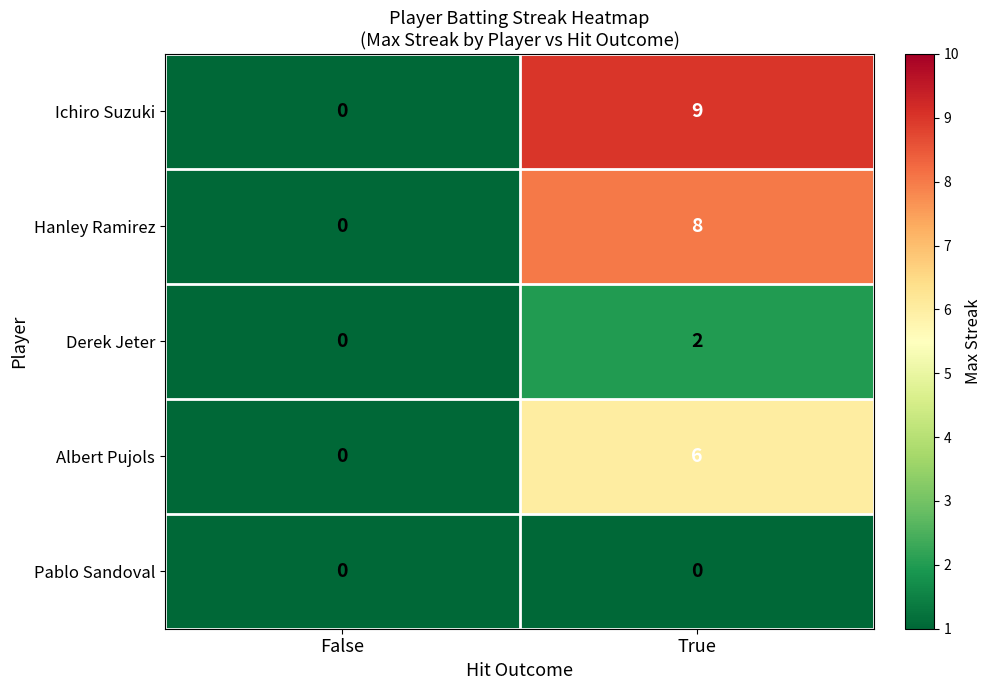

The Ichiro Suzuki series shows 0 at False. True or false?

True